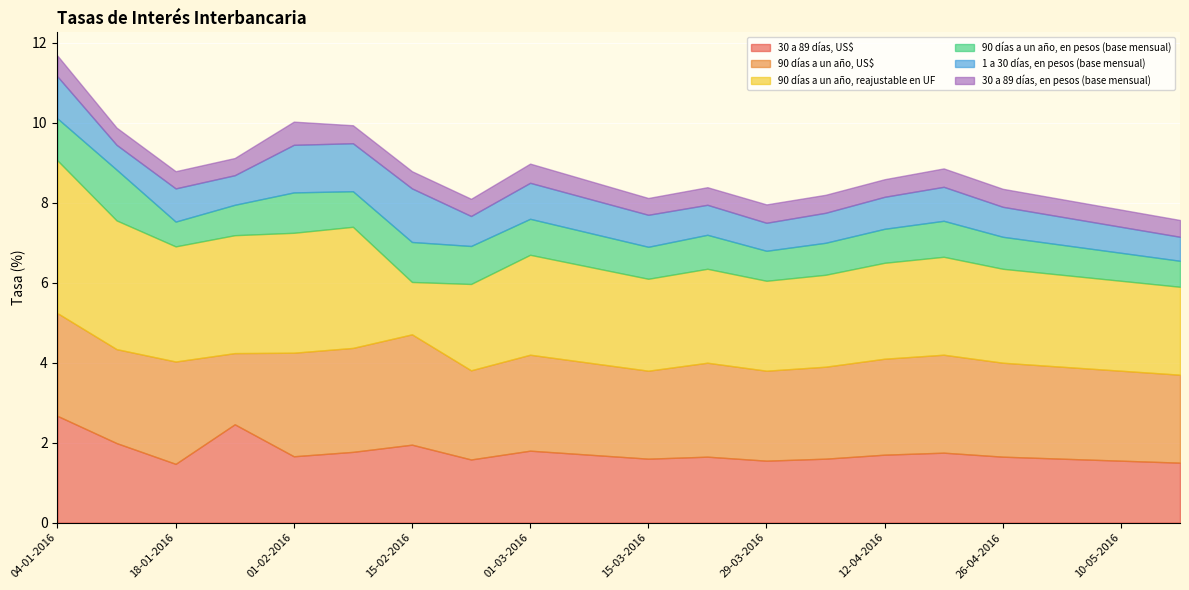

At which category is the sum across all series the highest?

04-01-2016